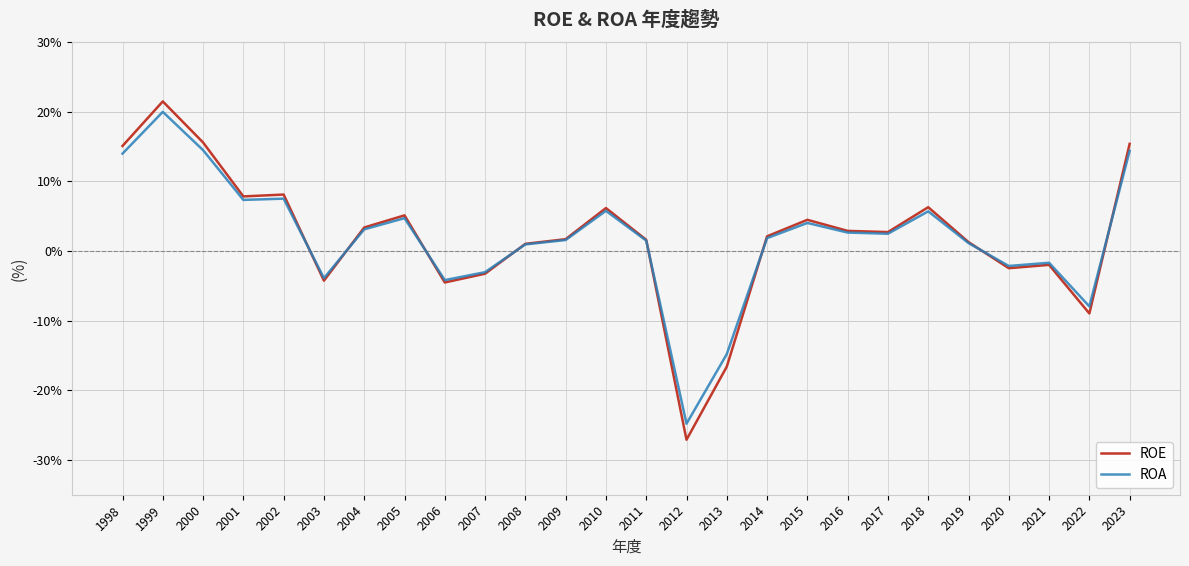

Does the chart have visible grid lines?

Yes